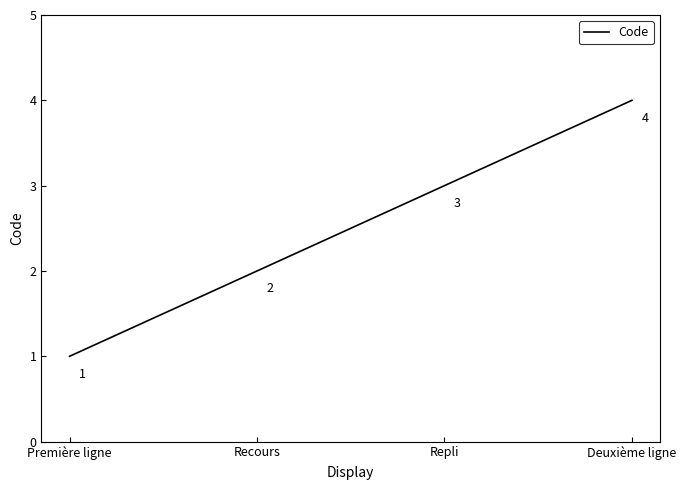

What is the difference between the maximum and minimum values?

3